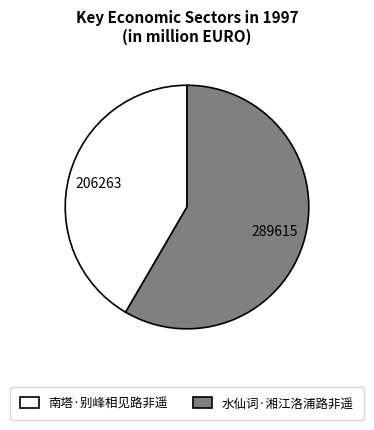

Combined, do 水仙词·湘江洛浦路非遥 and 南塔·别峰相见路非遥 account for over 50%?

Yes